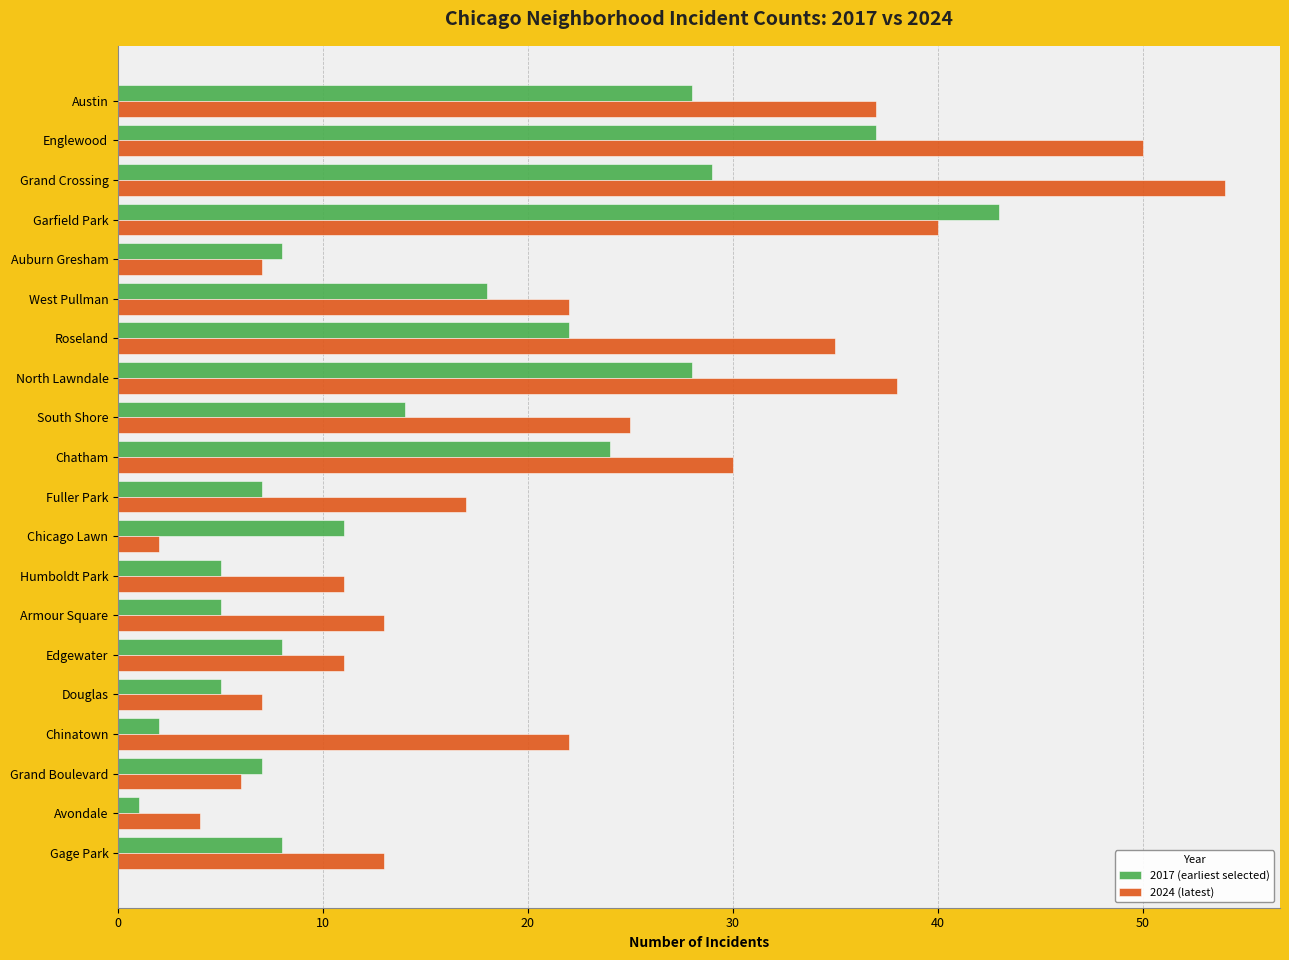

Which series has the widest spread of values?

2024 (latest)